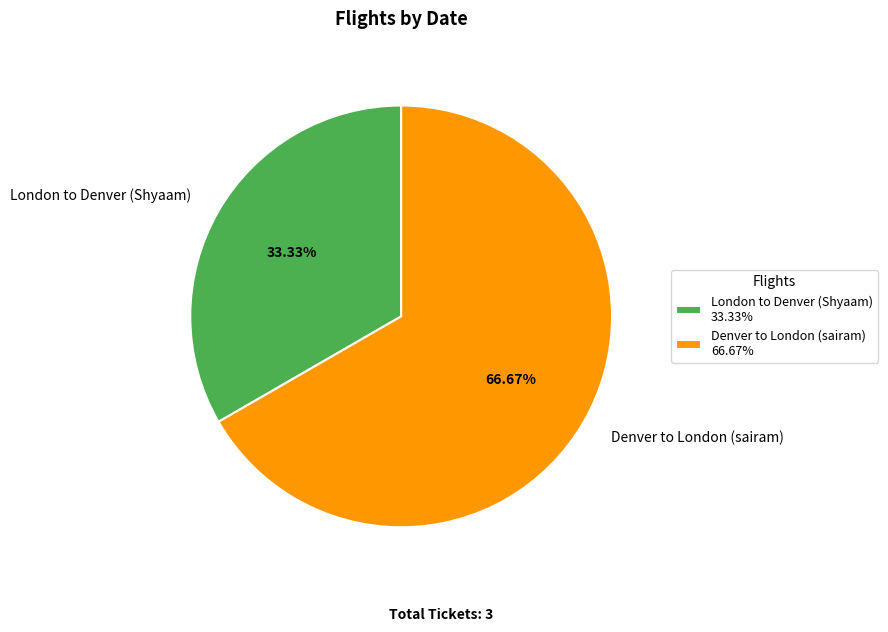

Count the number of slices in the pie.

2